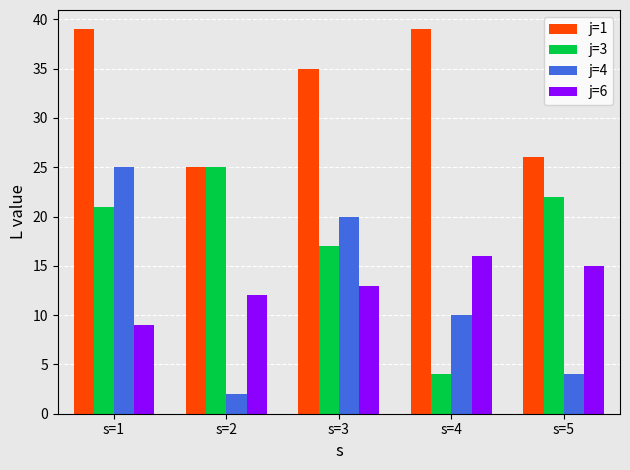

Rank the categories by j=3 value from lowest to highest.

s=4, s=3, s=1, s=5, s=2